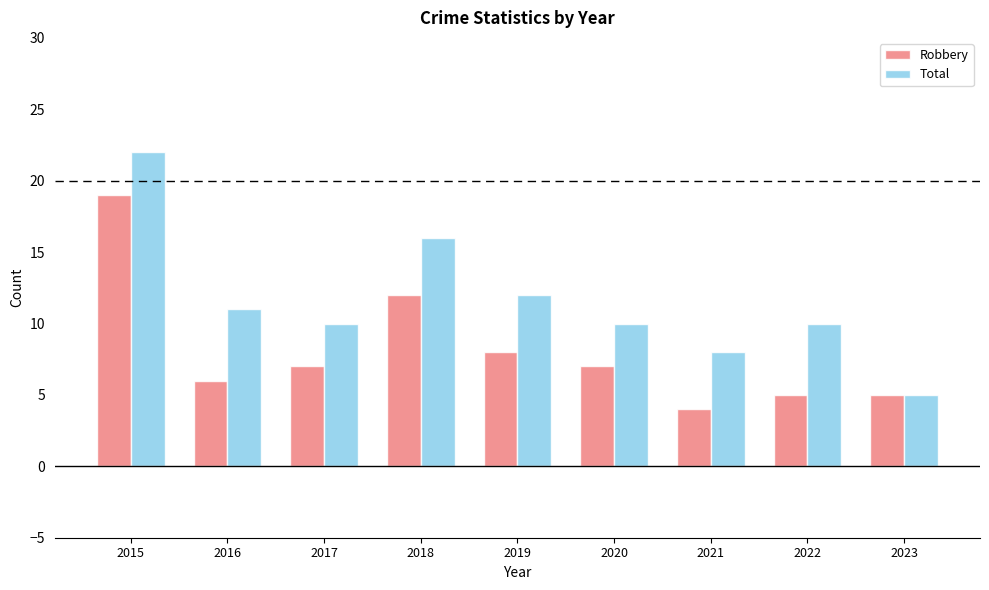

Reading left to right, extract all data points from this chart.

Robbery: 2015=19	2016=6	2017=7	2018=12	2019=8	2020=7	2021=4	2022=5	2023=5
Total: 2015=22	2016=11	2017=10	2018=16	2019=12	2020=10	2021=8	2022=10	2023=5